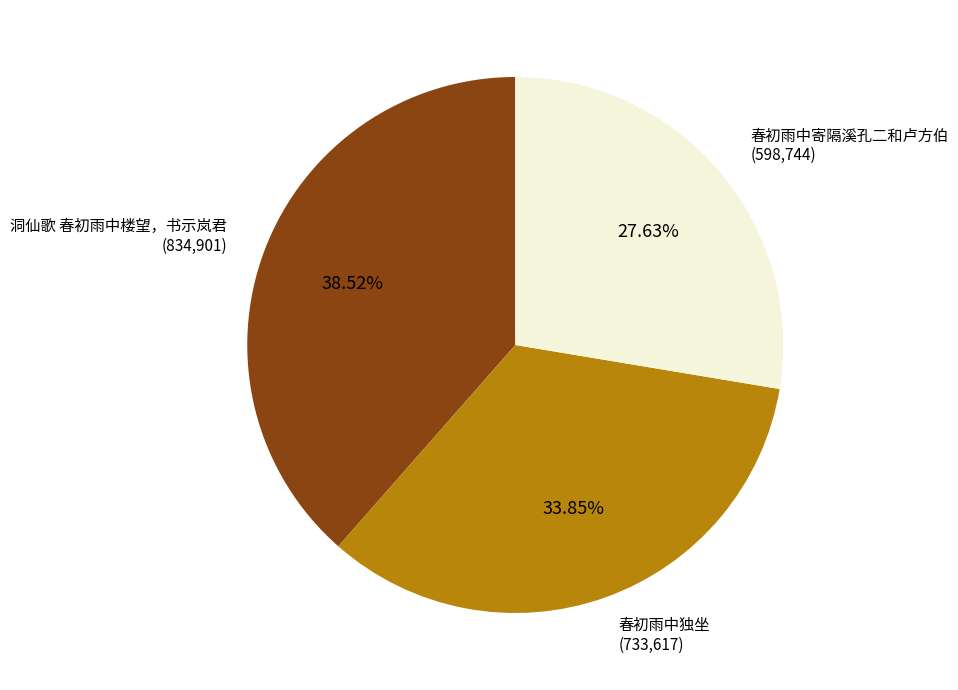

Is there a majority slice in this chart?

No